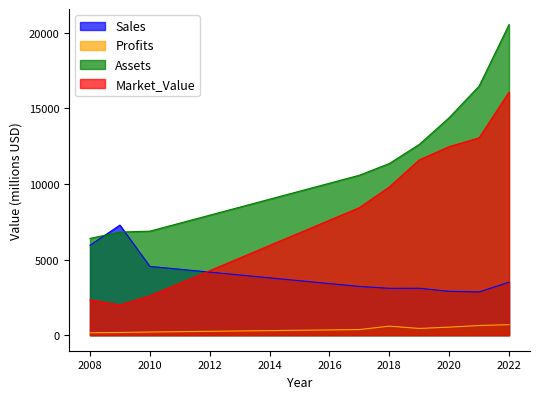

How many lines are shown in the chart?

4